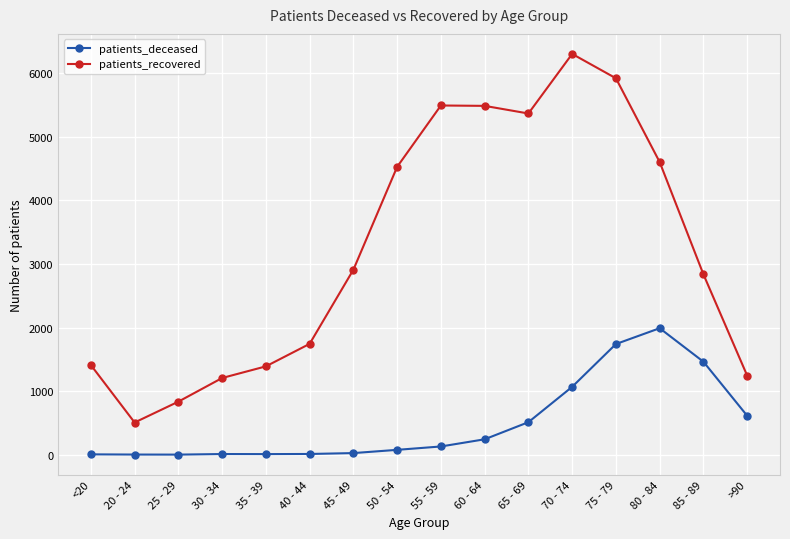

At which category is the sum across all series the highest?

75 - 79